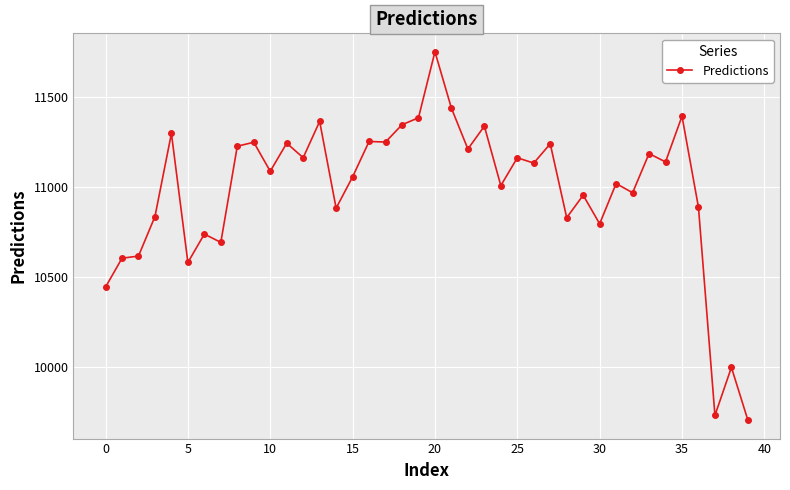

What is the sum of all values?

439288.7